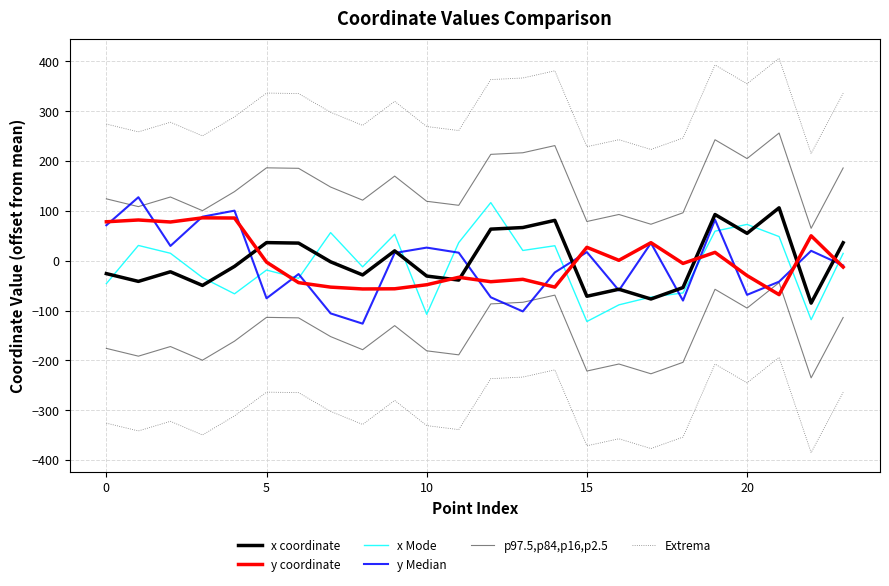

At which label is x Mode closest to -2?

8